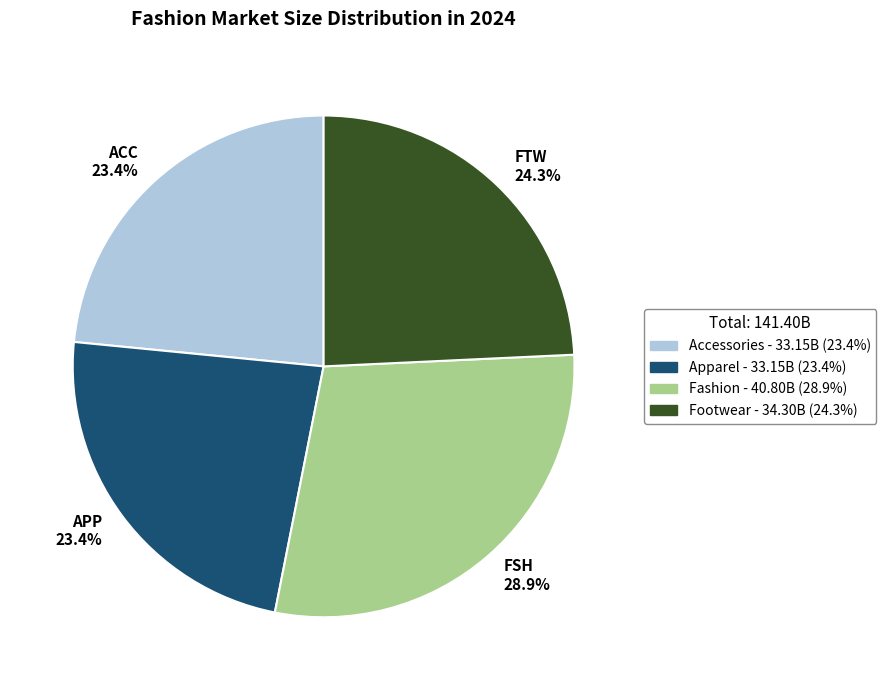

Approximately how many times larger is the value at APP 23.4% compared to FSH 28.9%?

0.8